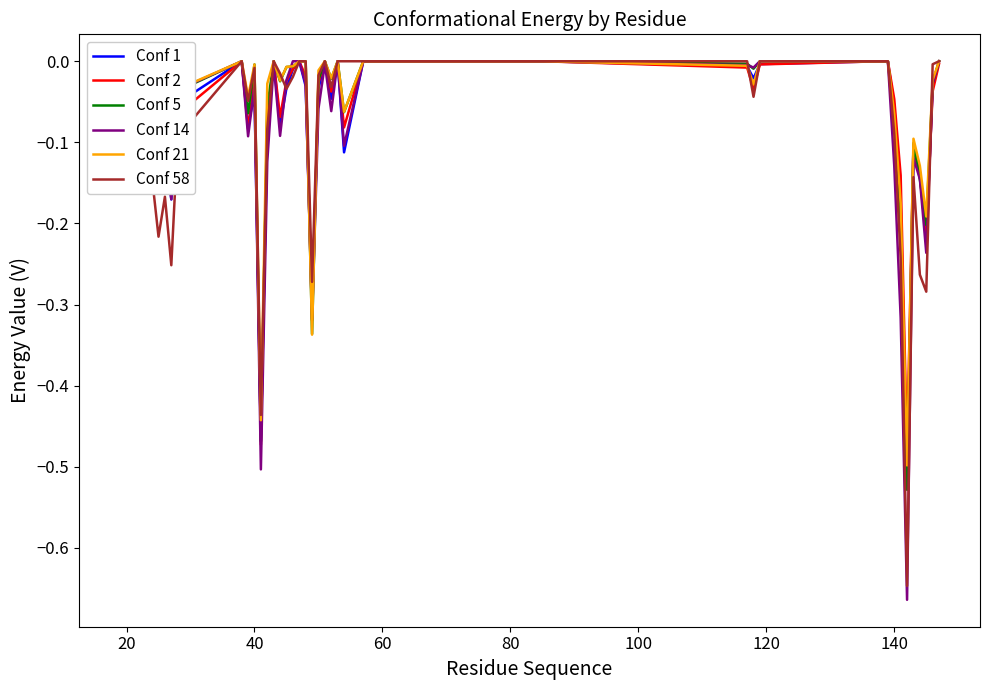

How many series are shown in this chart?

6